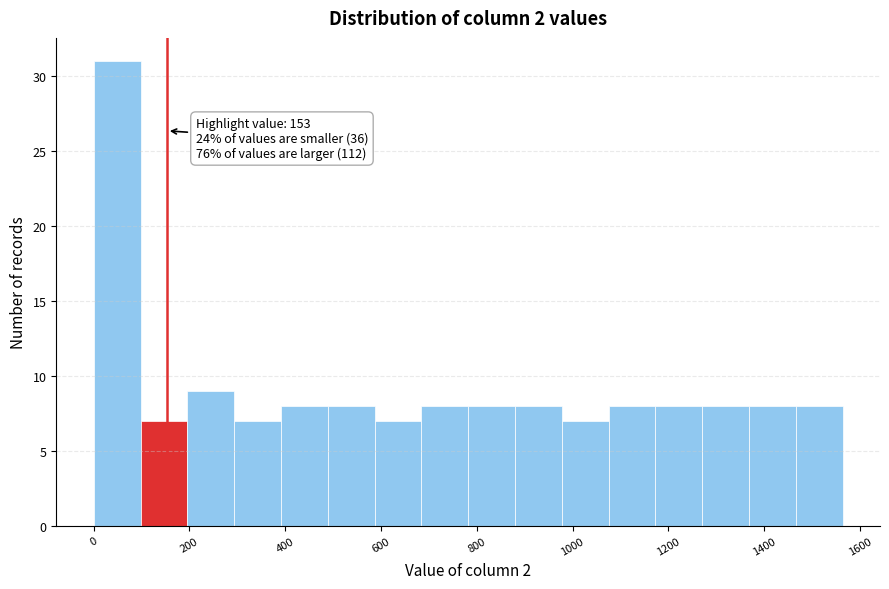

Which range on the x-axis has the tallest bar?

0 to 100